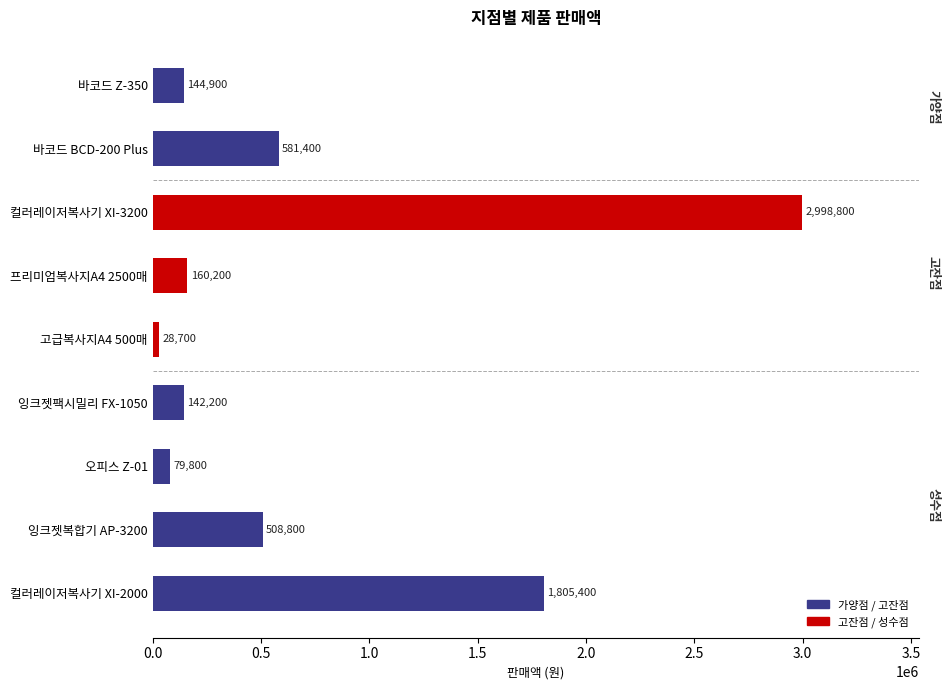

What is the difference between the second highest and second lowest values?

1725600